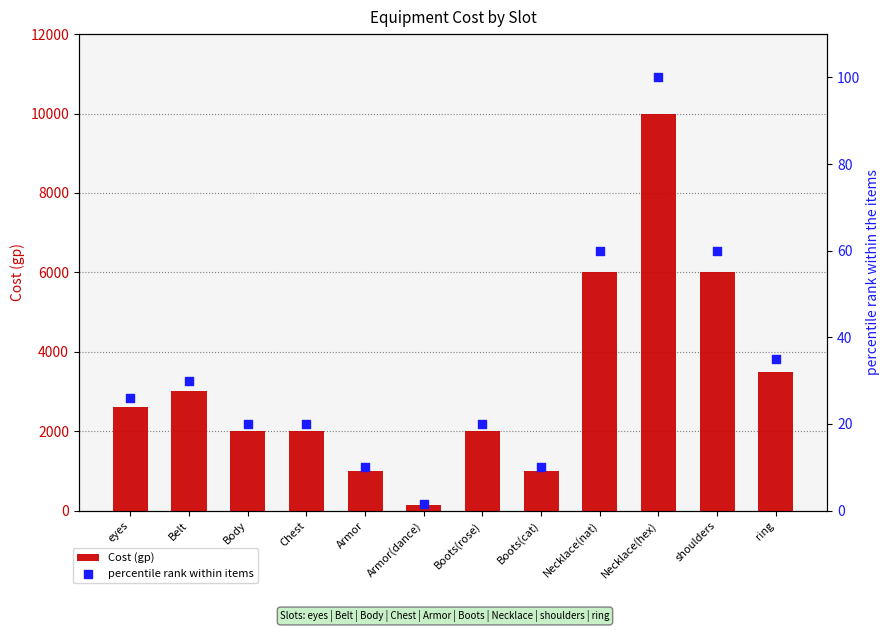

Which series has the largest Y range (max minus min)?

Cost (gp)